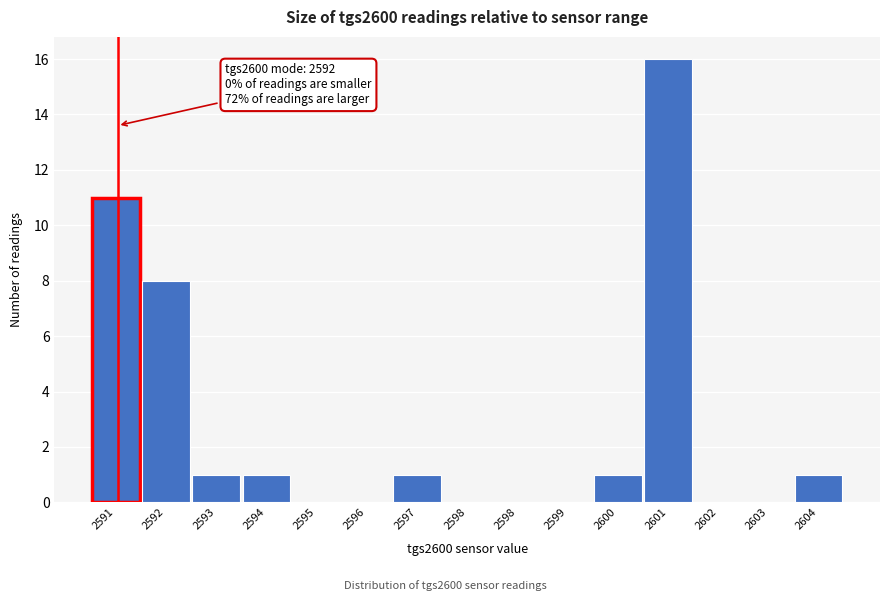

How many series are shown in this chart?

1